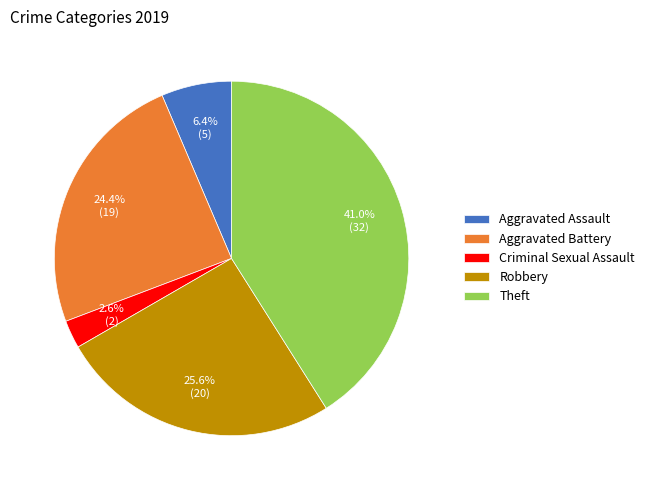

Is there a majority slice in this chart?

No